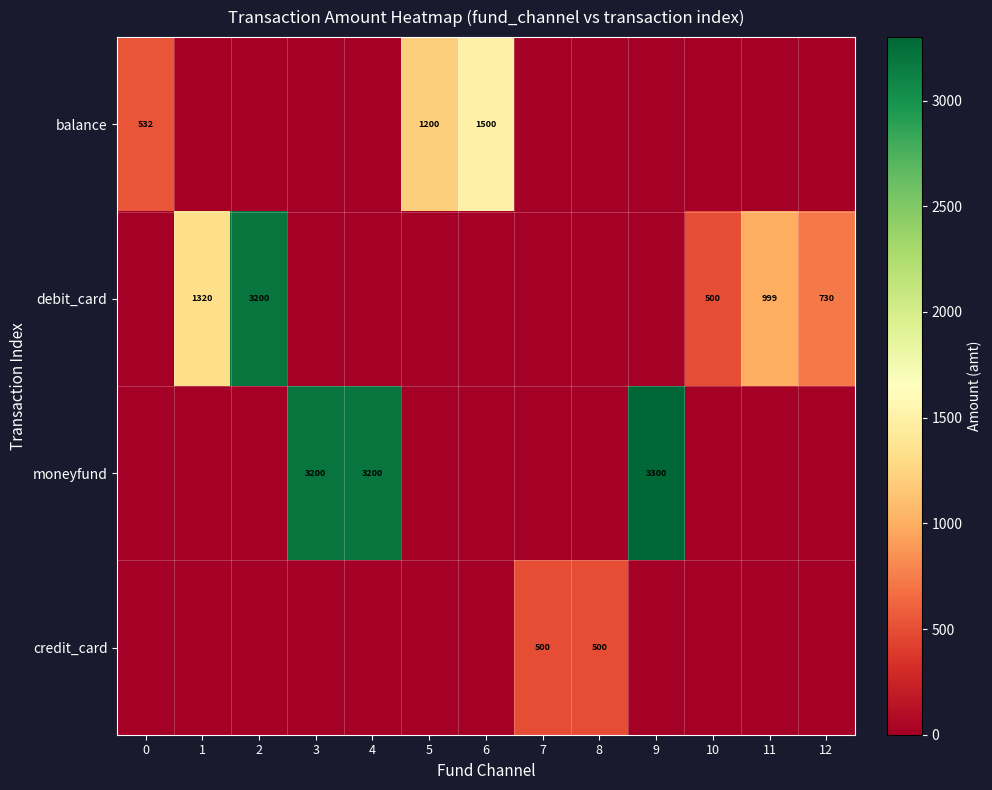

True or false: debit_card has a value of 1689 at 11.

False